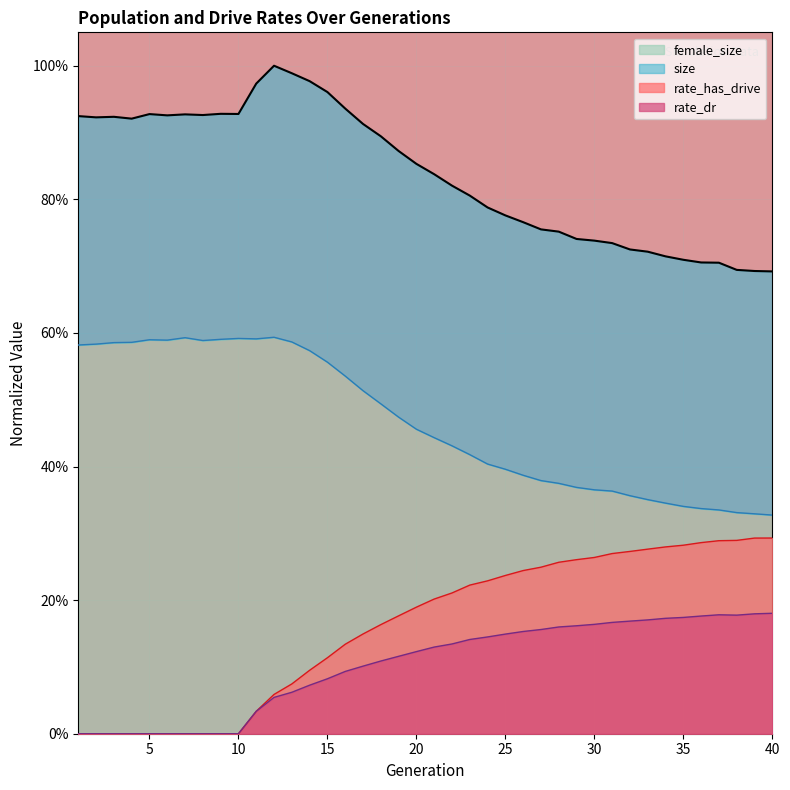

At which category does the chart reach its peak across all series?

40